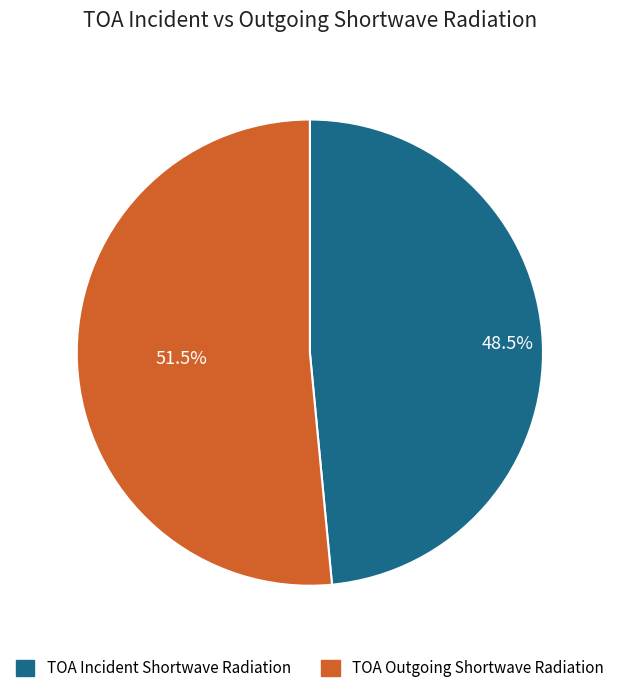

Do TOA Incident Shortwave Radiation and TOA Outgoing Shortwave Radiation together represent more than half of the pie?

Yes